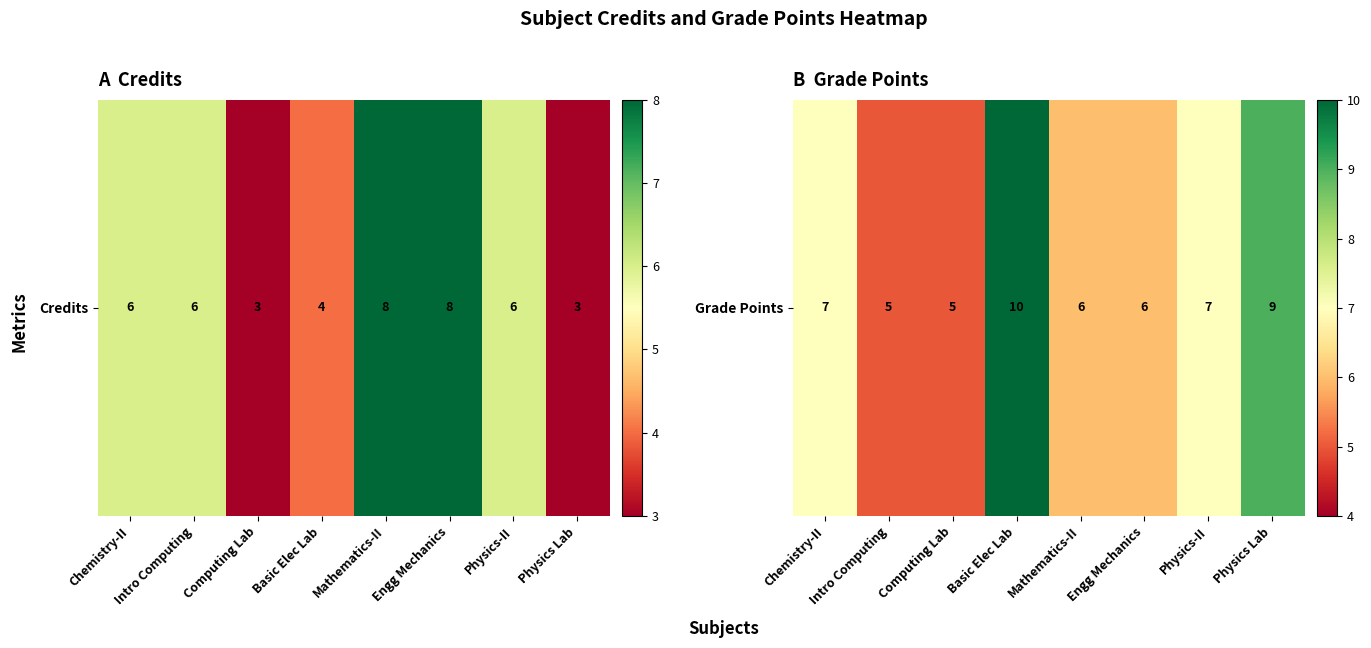

What is the approximate value at Engg Mechanics?

6